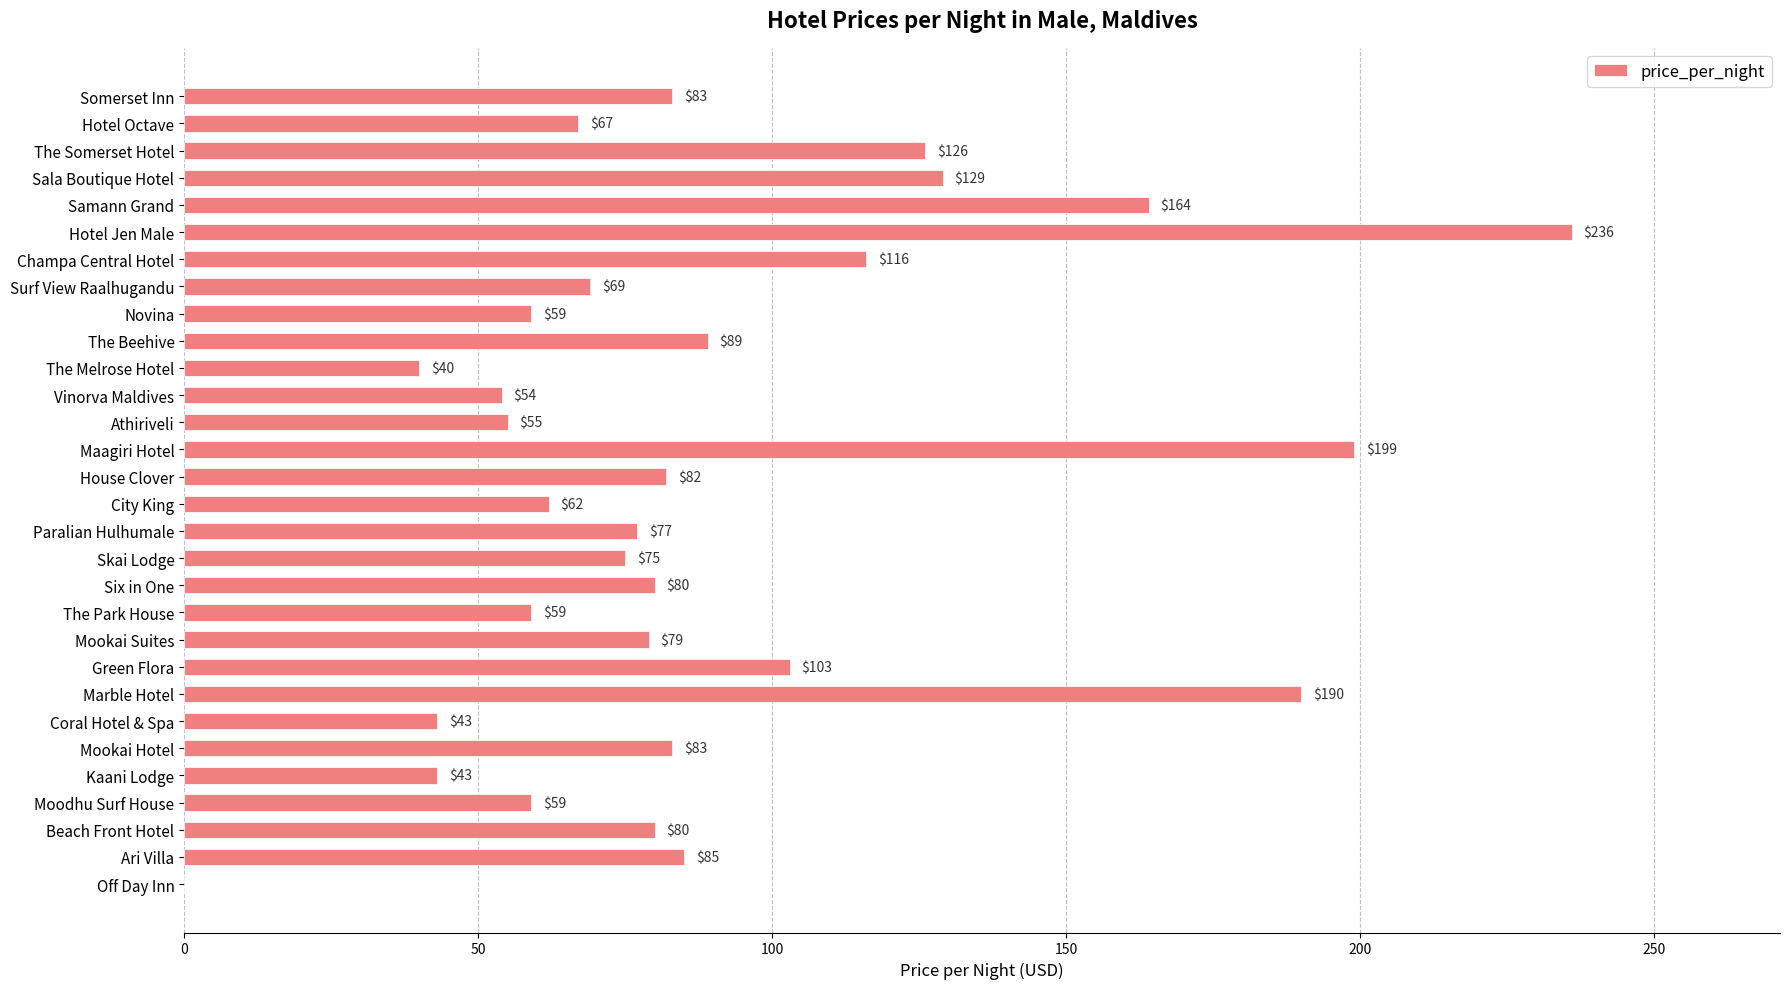

At which category does the chart reach its peak across all series?

Hotel Jen Male